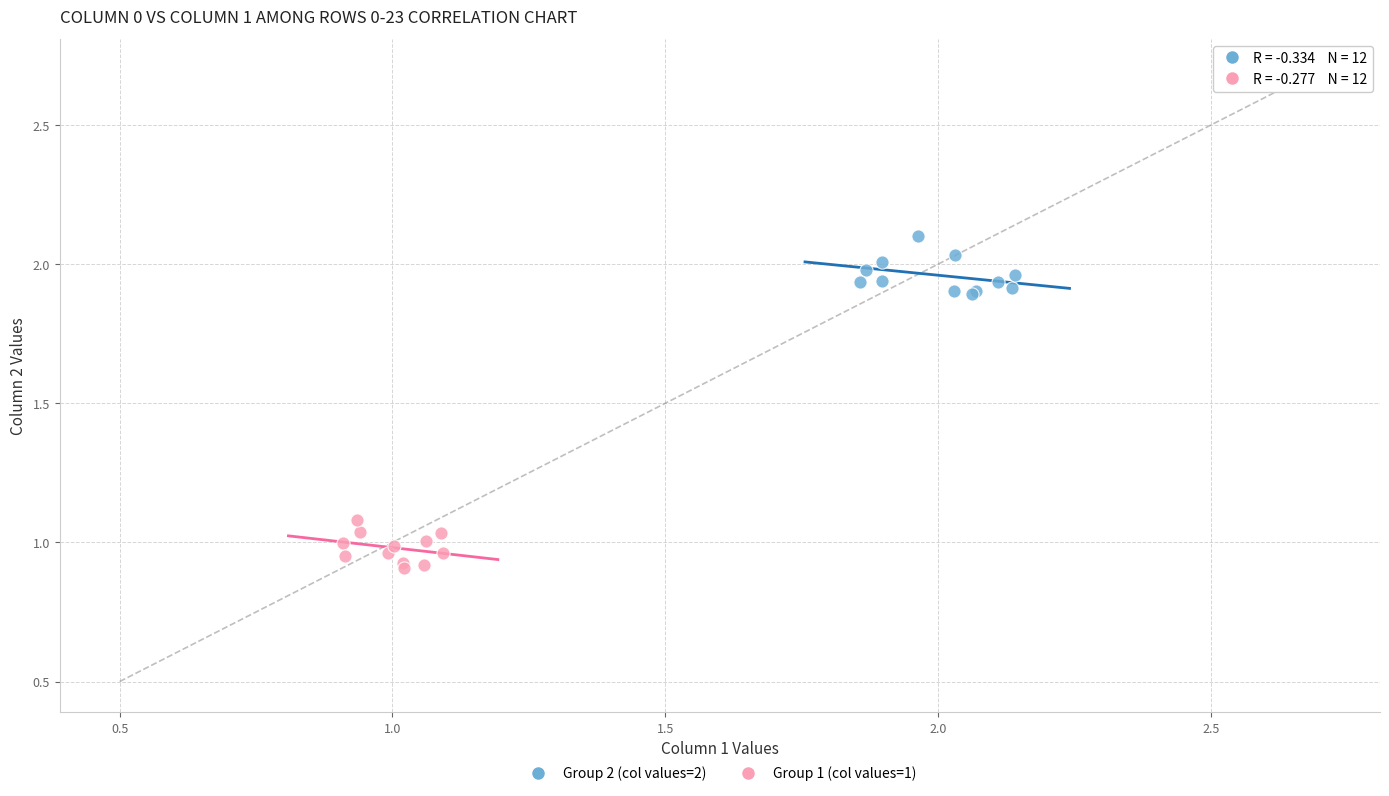

Which series contains the highest Y value?

Group 2 (col values=2)